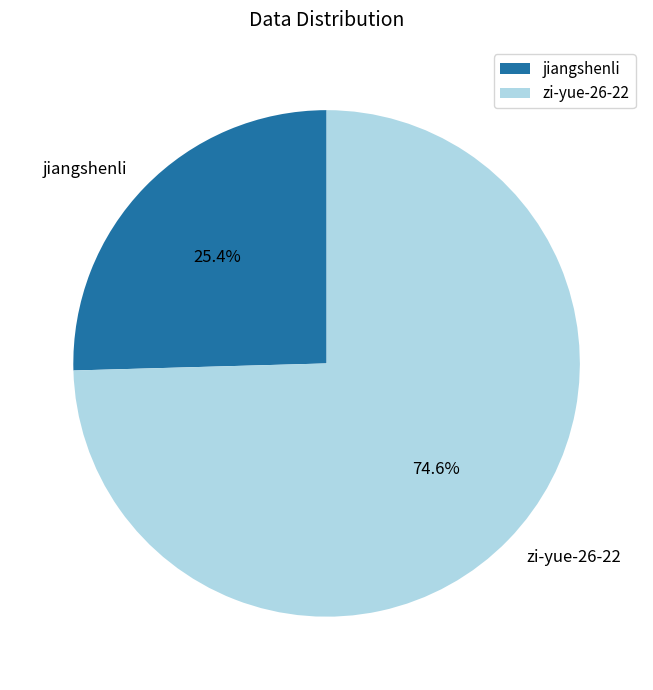

Which category accounts for the majority?

zi-yue-26-22